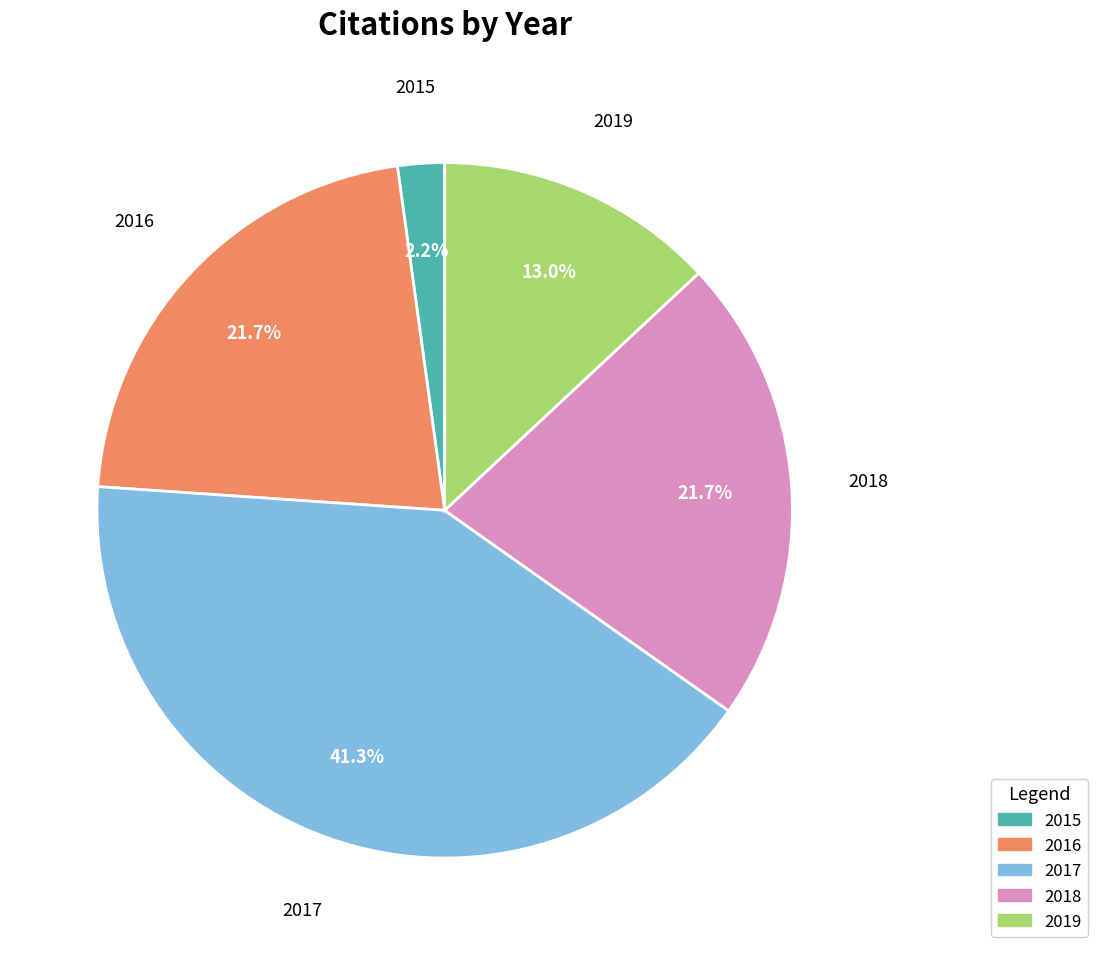

What is the largest slice in the pie chart?

2017